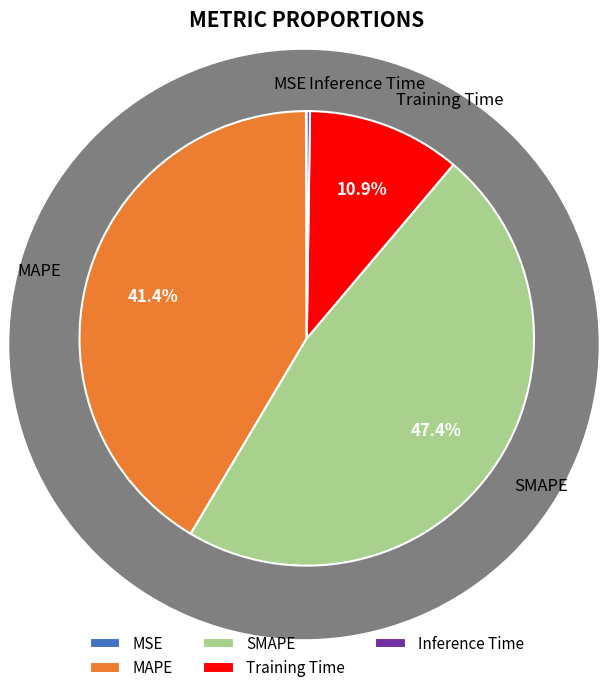

To the nearest percent, what is the difference between the largest and smallest slice percentages?

47%